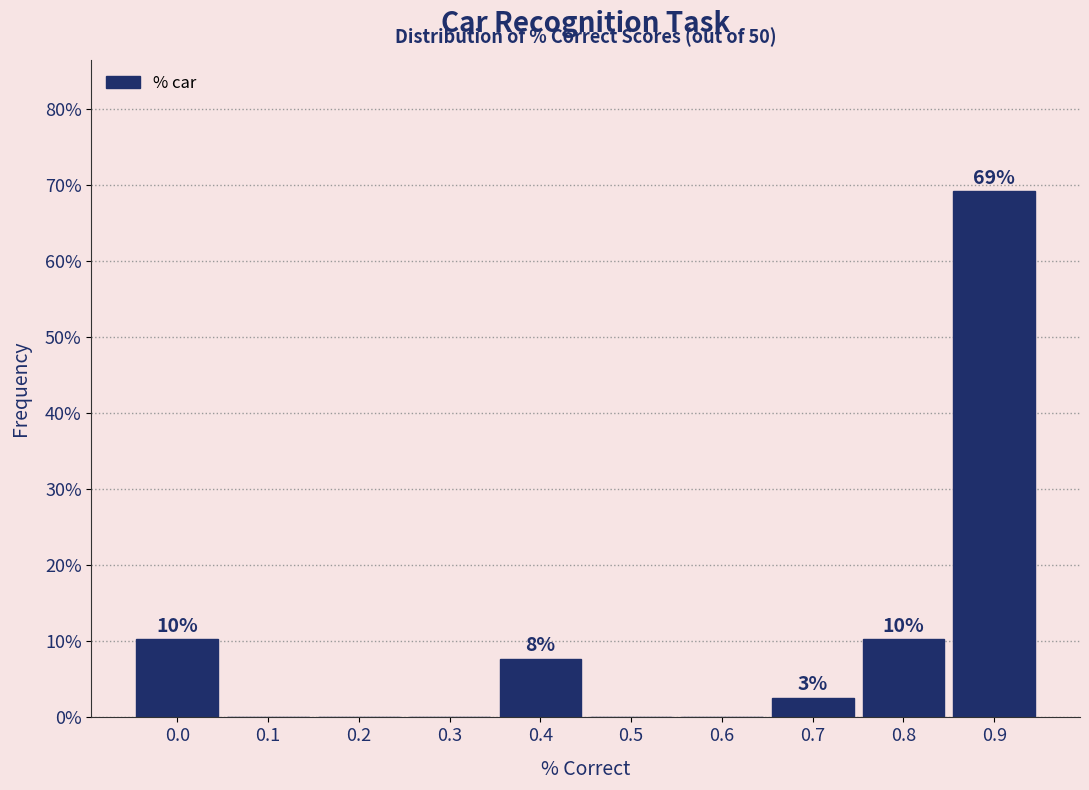

Are the bars horizontal?

No